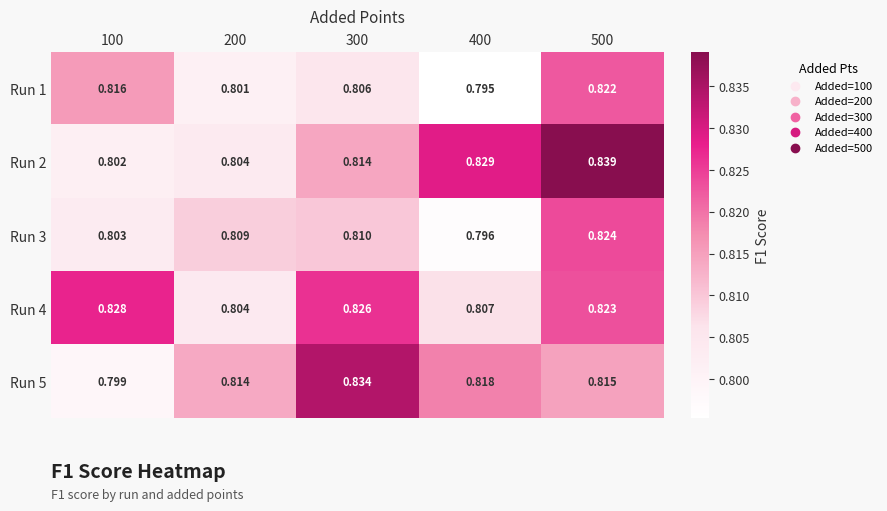

At how many categories does at least one series exceed 0?

5